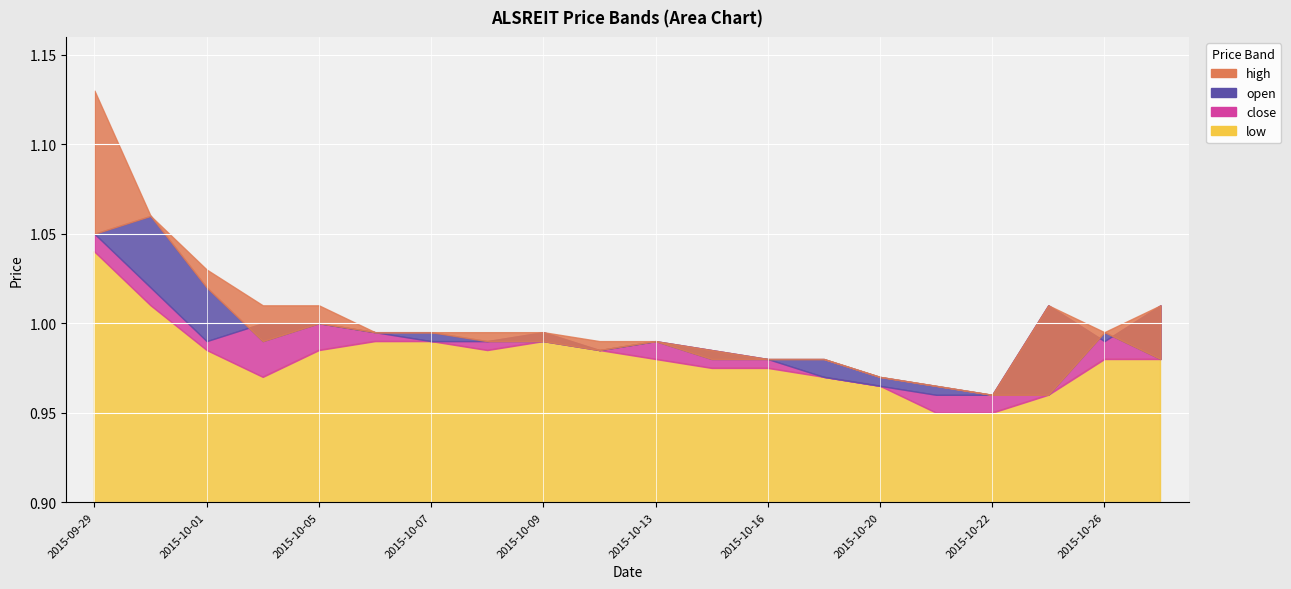

The open series shows 1.6 at 2015-10-16. True or false?

False